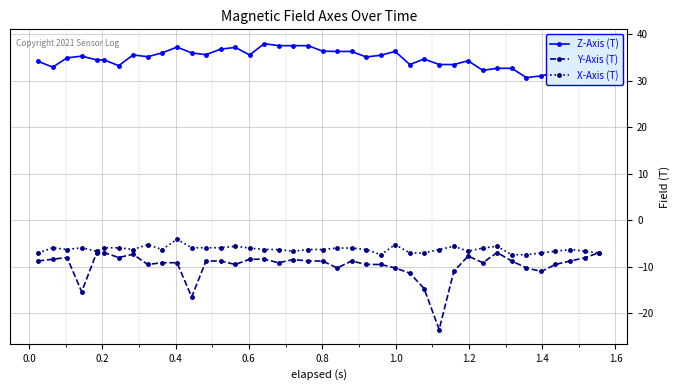

What are all the series names shown in the legend?

Z-Axis (T), Y-Axis (T), X-Axis (T)